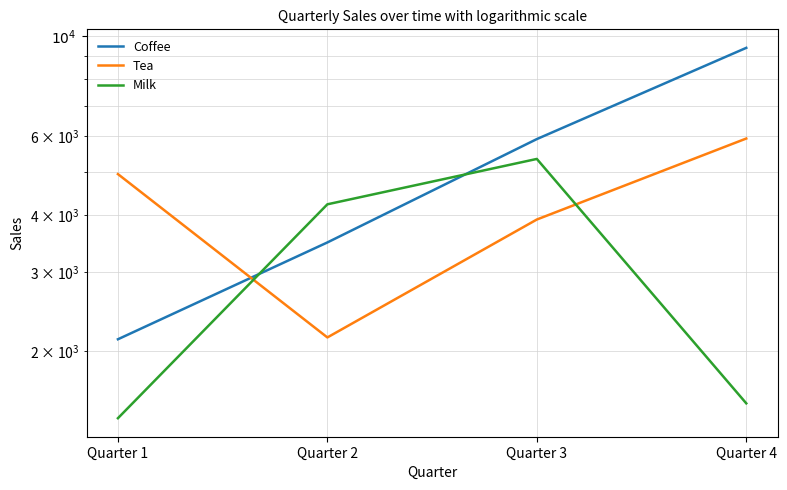

Which series changed the most between Quarter 1 and Quarter 4?

Coffee